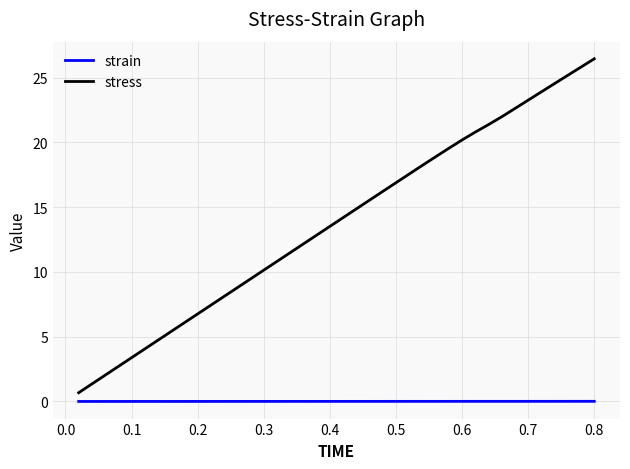

Does the chart have visible grid lines?

Yes